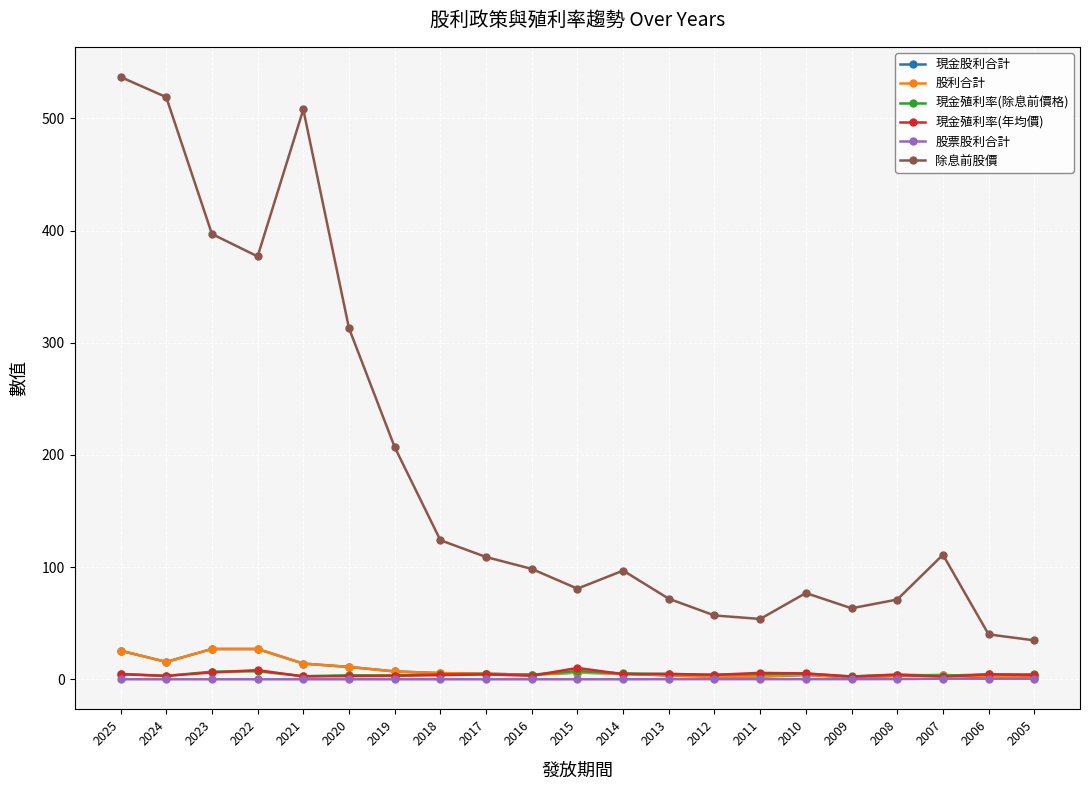

What is the sum of all 現金殖利率(年均價) values?

92.6